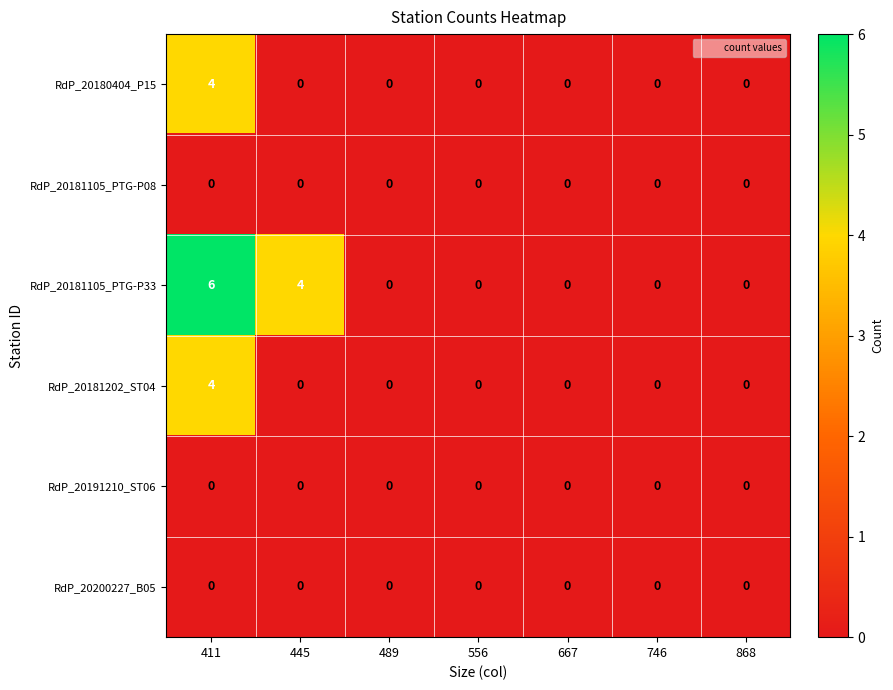

Count the RdP_20181105_PTG-P33 values in the range 0 to 4.

6